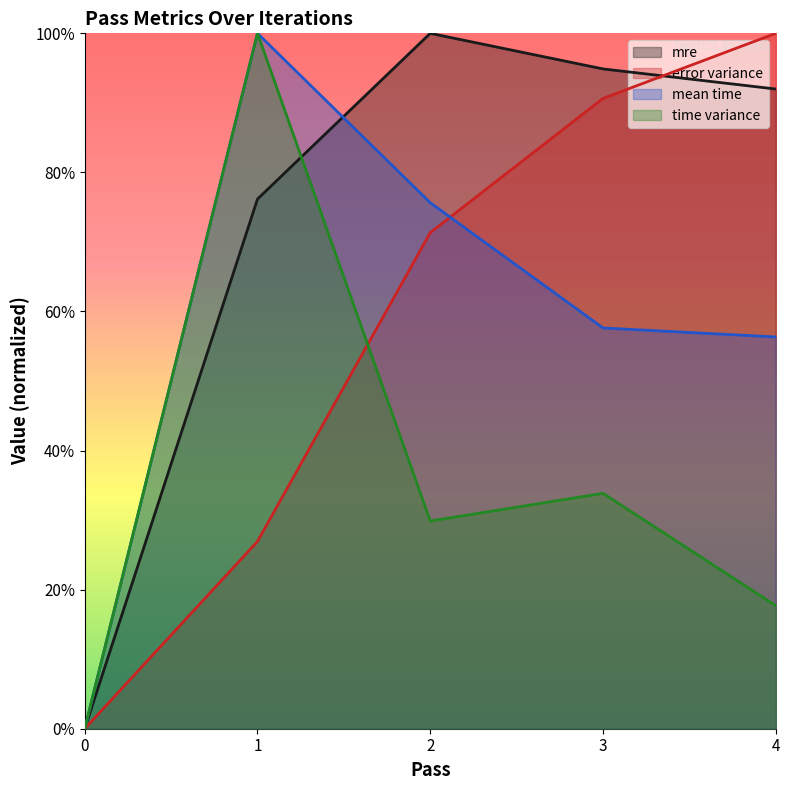

True or false: time variance and mean time cross at least once.

False